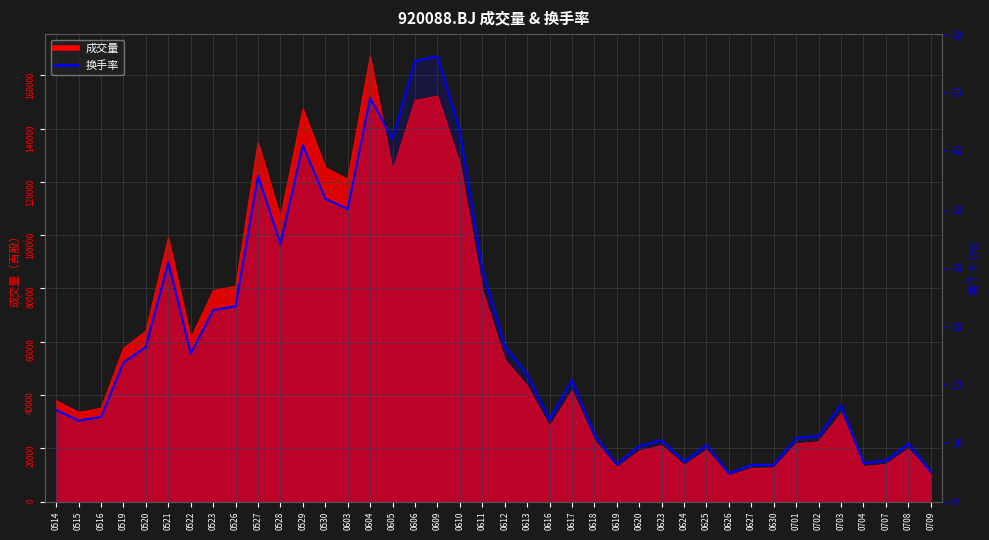

Which has a higher value, 0611 or 0626?

0611